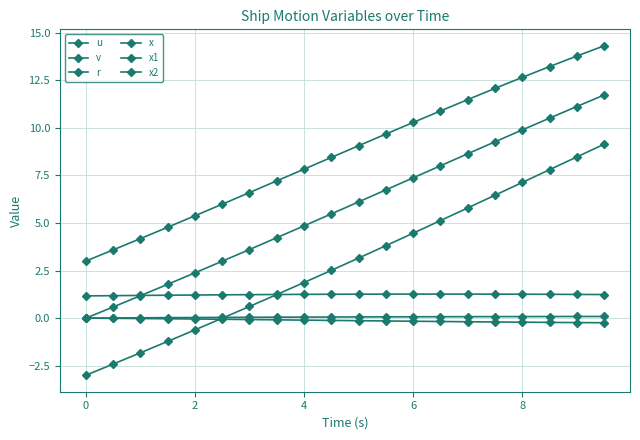

How many data points does each series have?

20